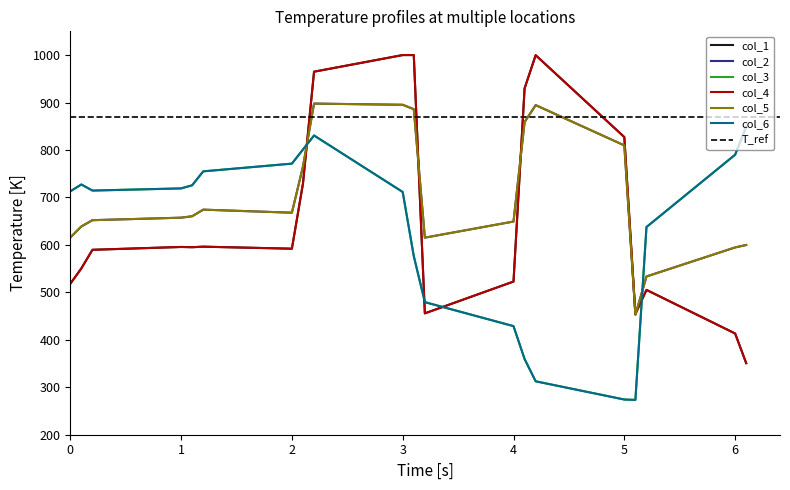

How many interior local valleys does the col_5 series have?

3